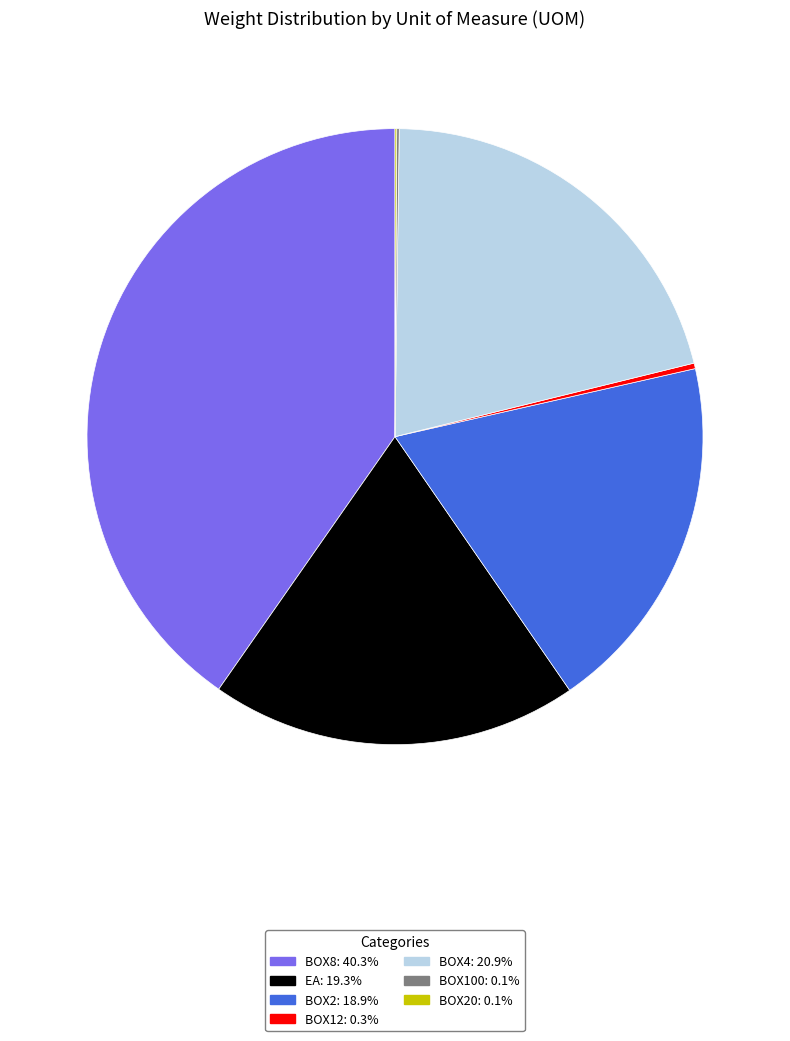

Is there a majority slice in this chart?

No